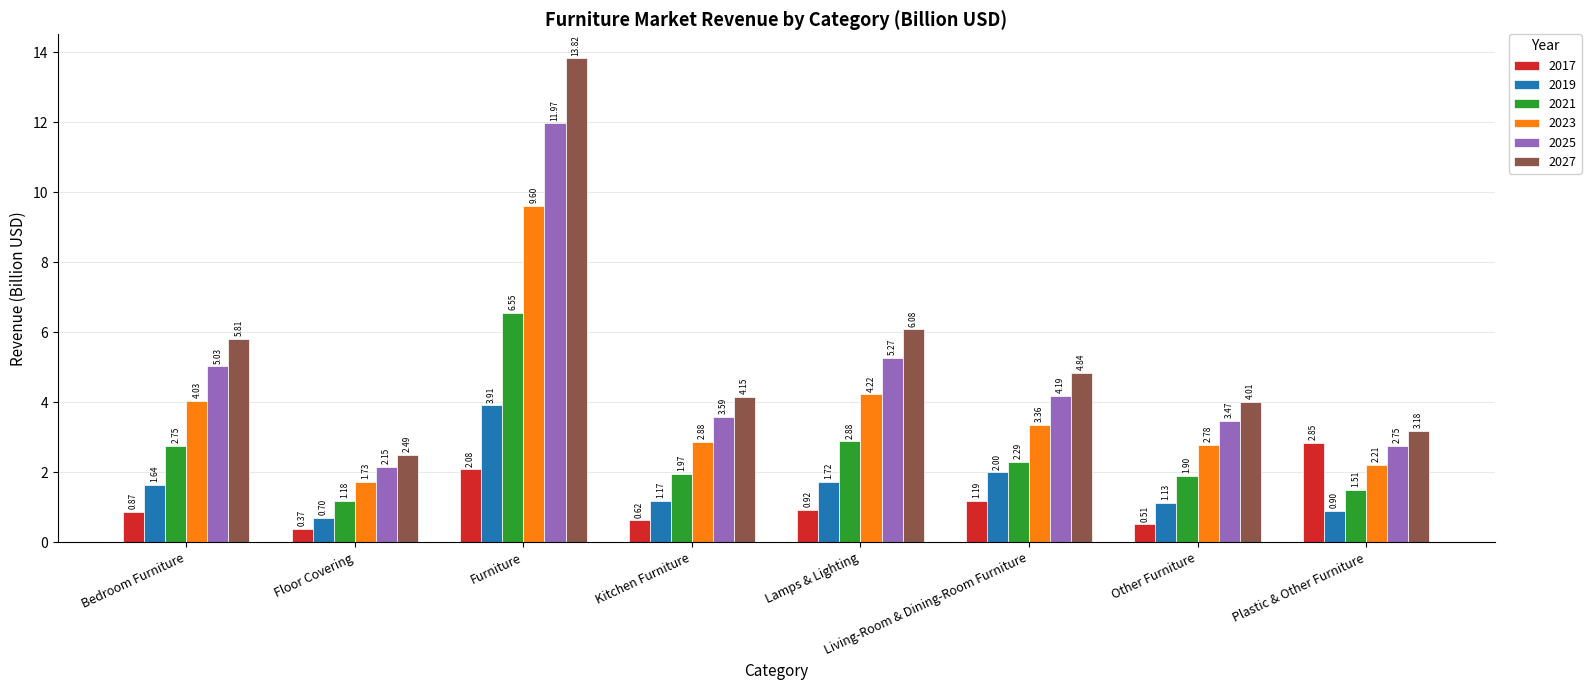

True or false: 2017 has a value of 1.4 at Furniture.

False